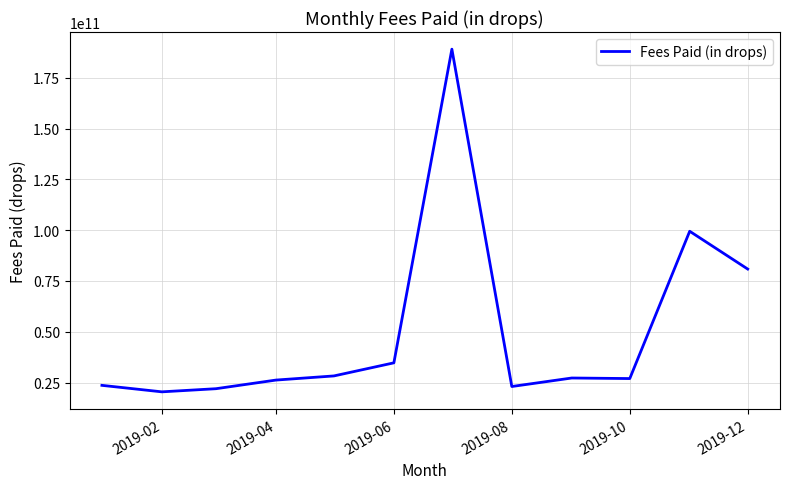

What is the smallest value displayed?

20407768440